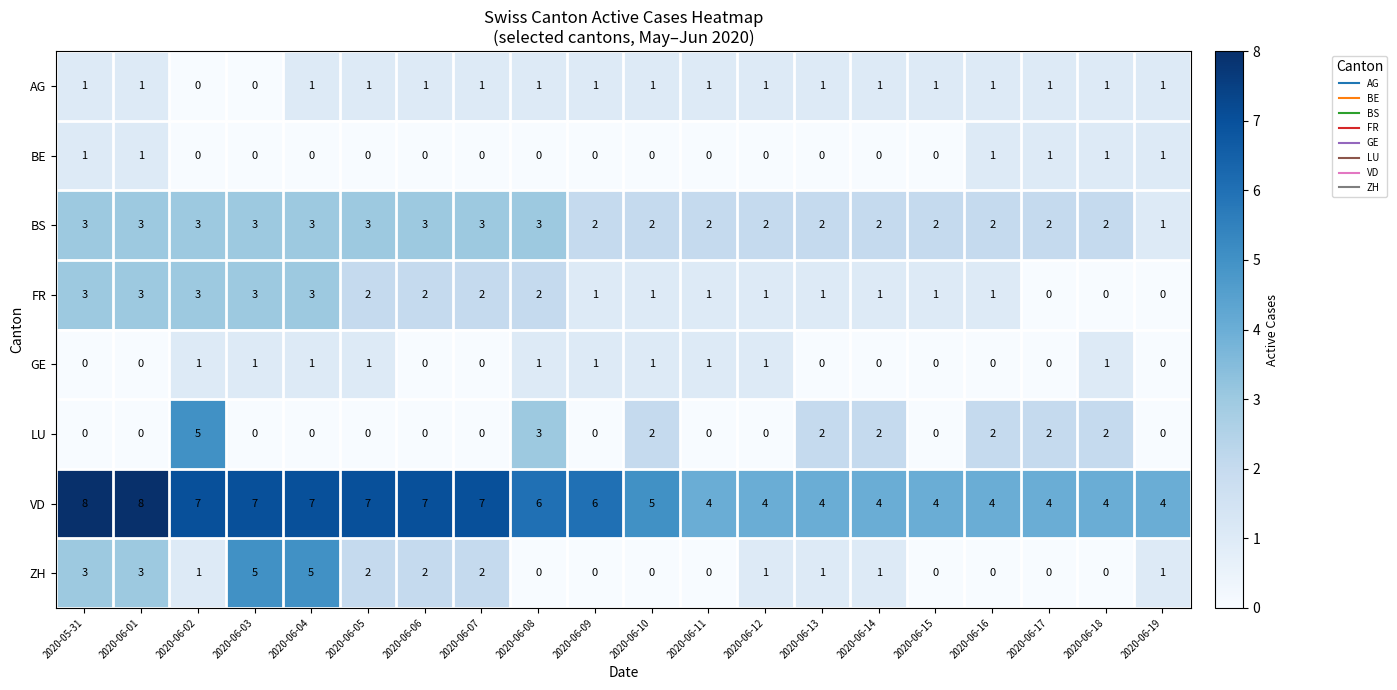

How many LU values are between 0 and 2?

18